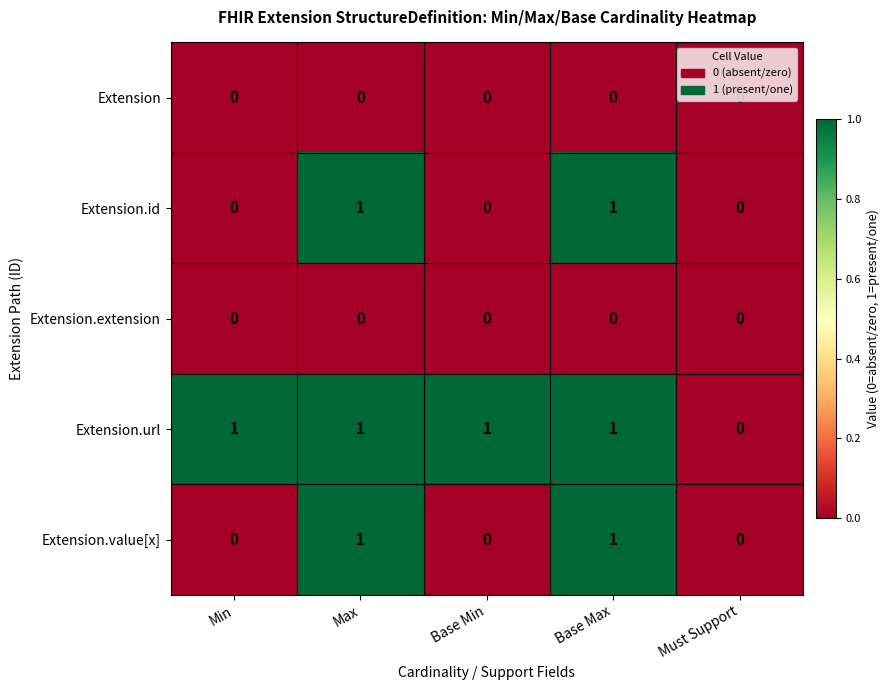

What is the sum of all Extension.url values?

4